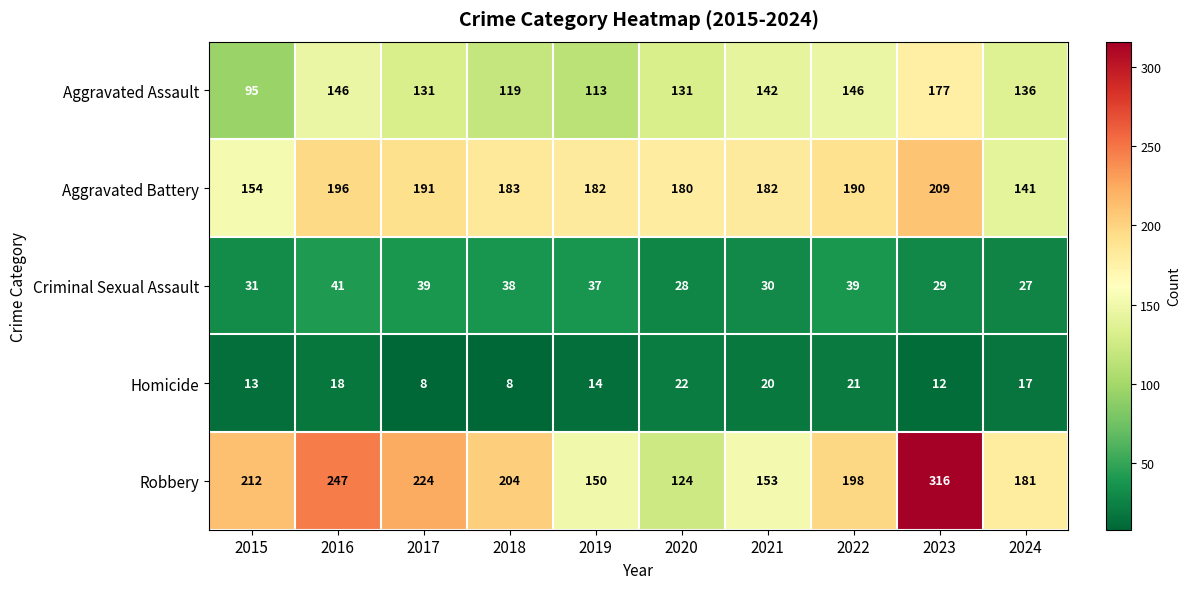

The value of Aggravated Battery at 2023 is 108. True or false?

False